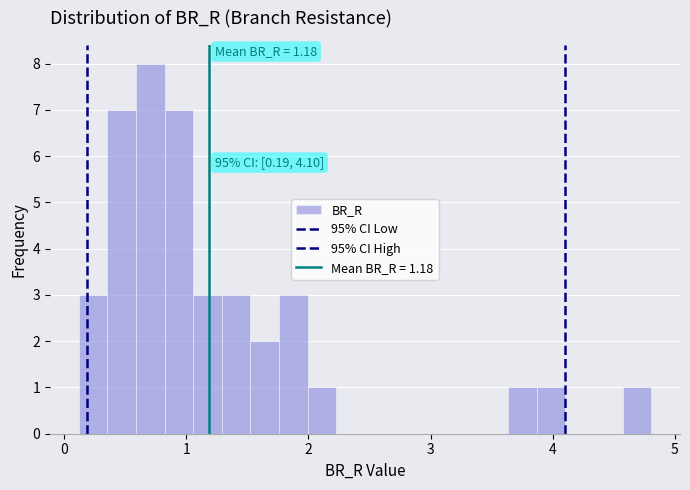

Around what value on the x-axis is the tallest bar? Give the approximate position of its centre, as read against the axis.

0.7